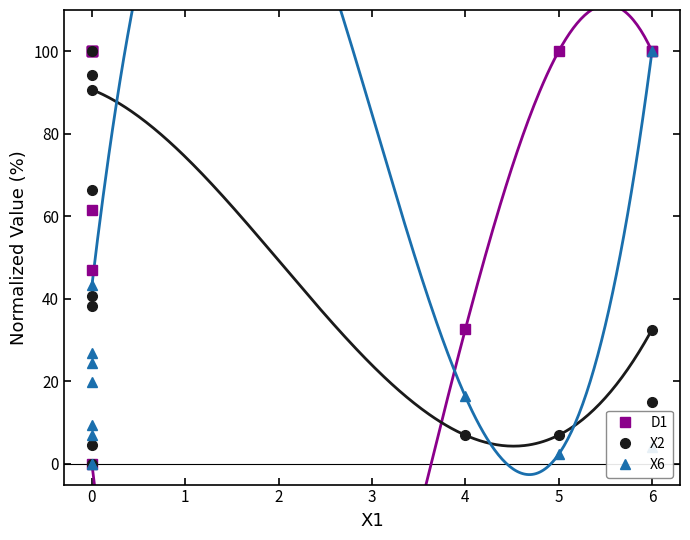

What is the value of the X6 point at the 5th from the left?

19.9